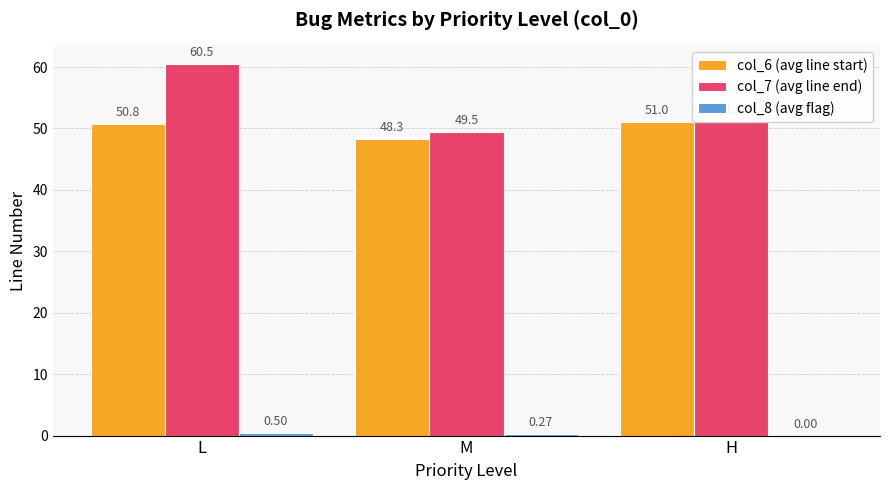

Which series has the largest range (max minus min)?

col_7 (avg line end)